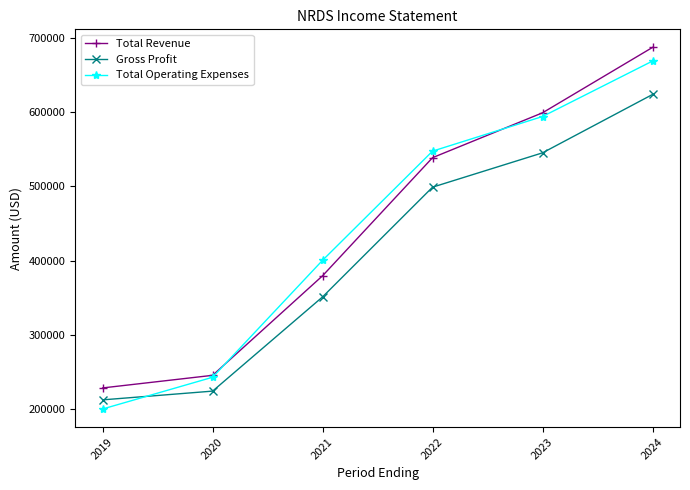

Read the Total Operating Expenses value at 2019, to the nearest 10.

199900